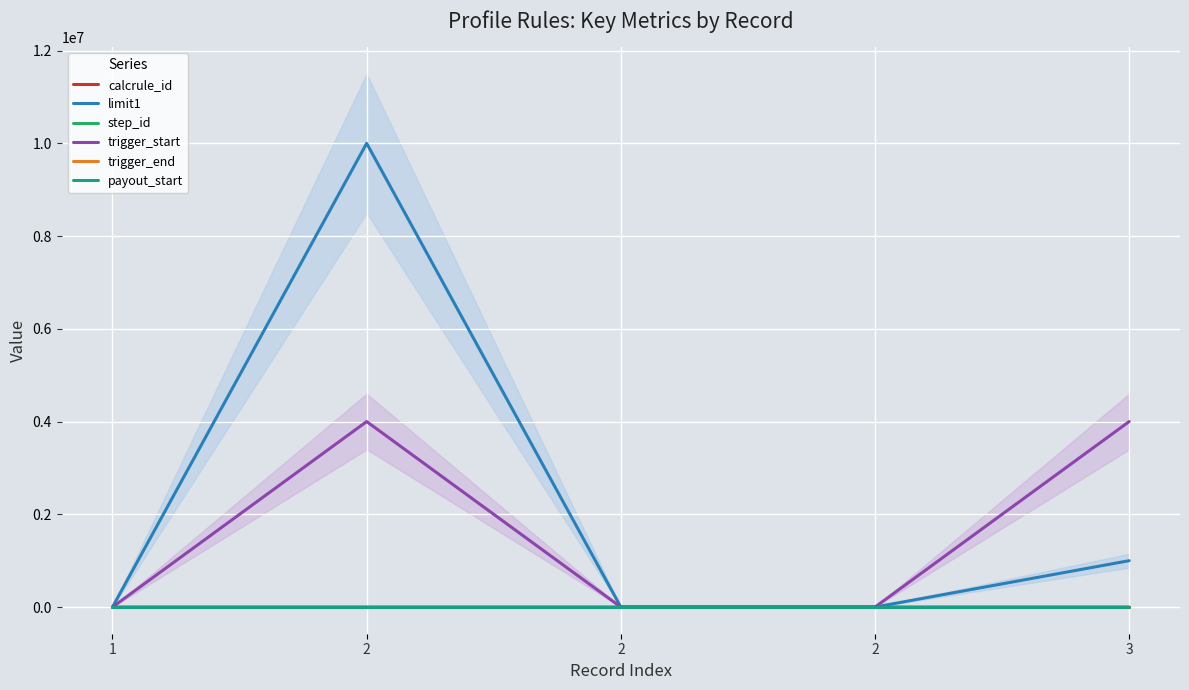

What is the difference between the maximum and minimum values in the payout_start series?

1.0